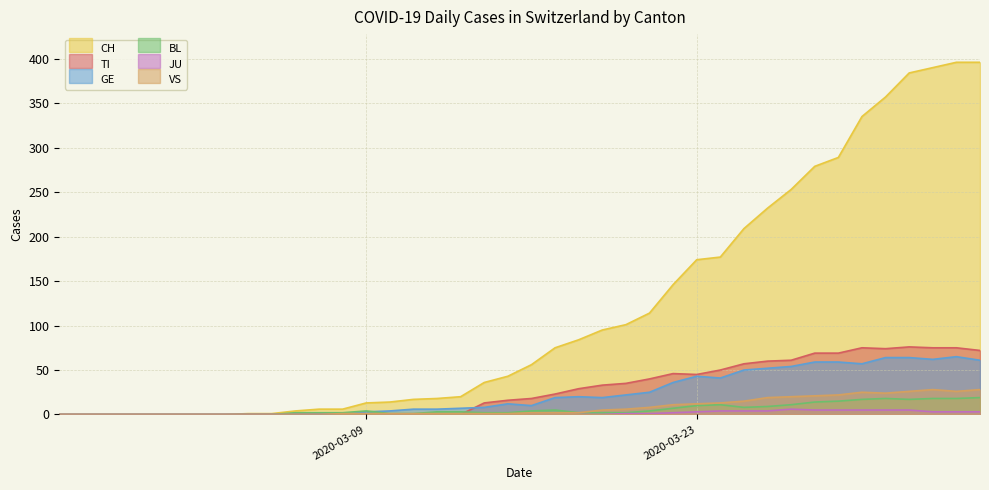

Which series has the largest total across all categories?

CH